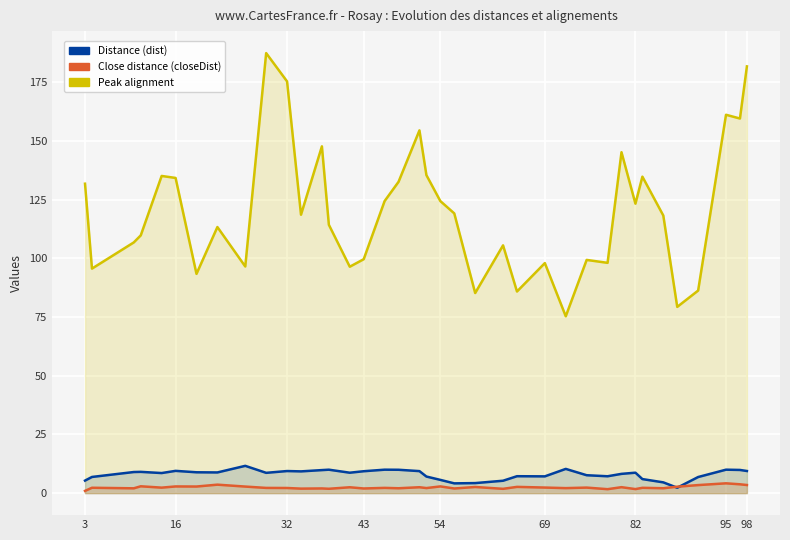

What are all the series names shown in the legend?

dist, closeDist, peakAlignment